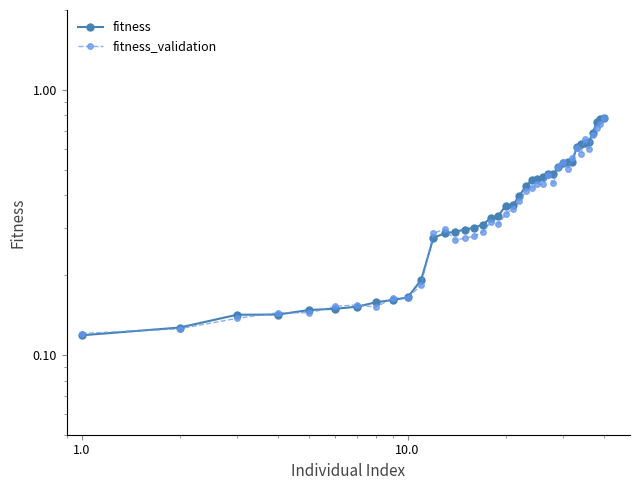

Rank the series by their average value, from lowest to highest.

fitness_validation, fitness